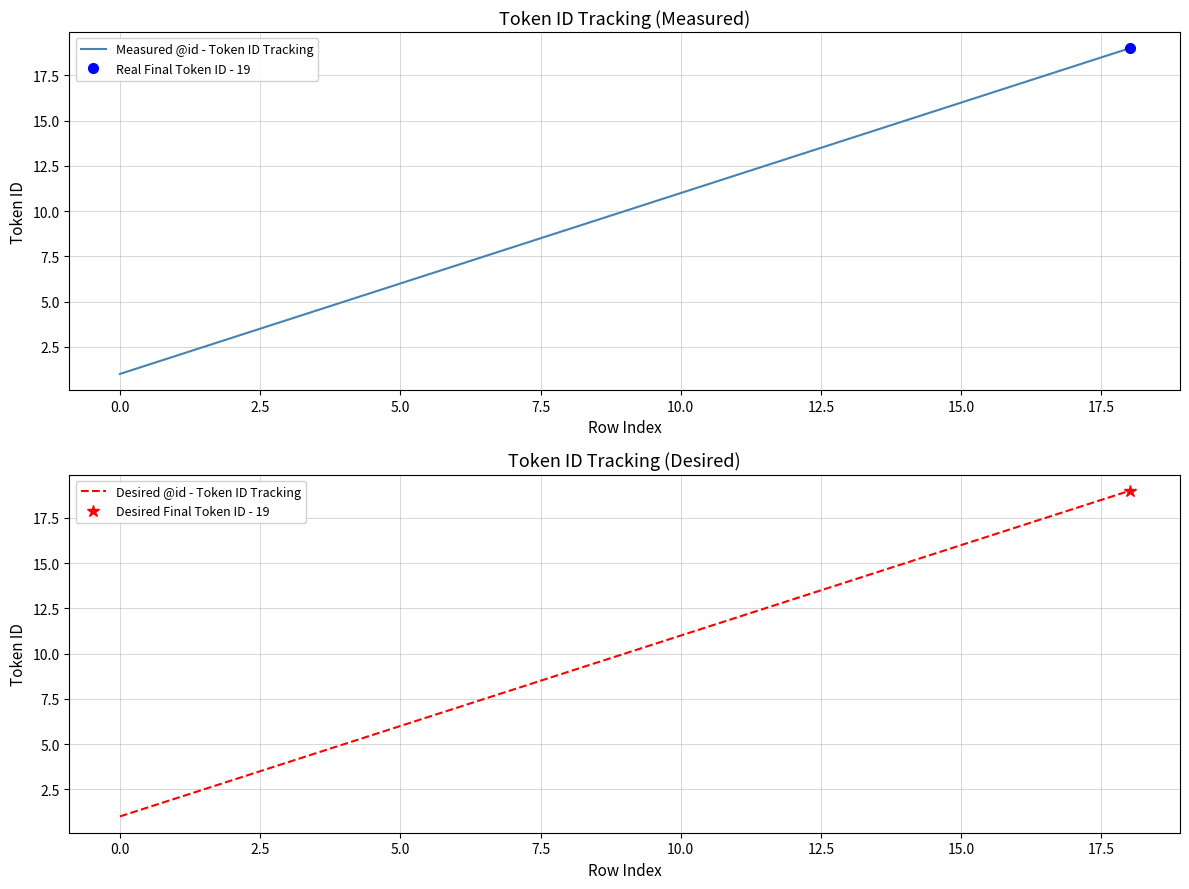

What is the maximum value for Measured @id - Token ID Tracking?

19